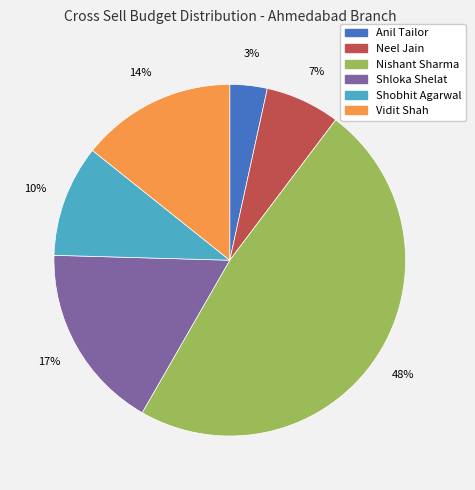

Does Vidit Shah represent more than half of the total?

No